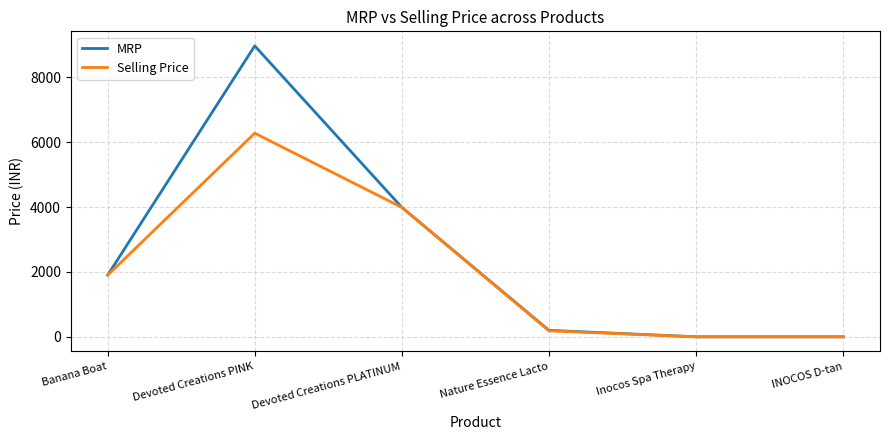

What is the maximum value shown in the chart?

8969